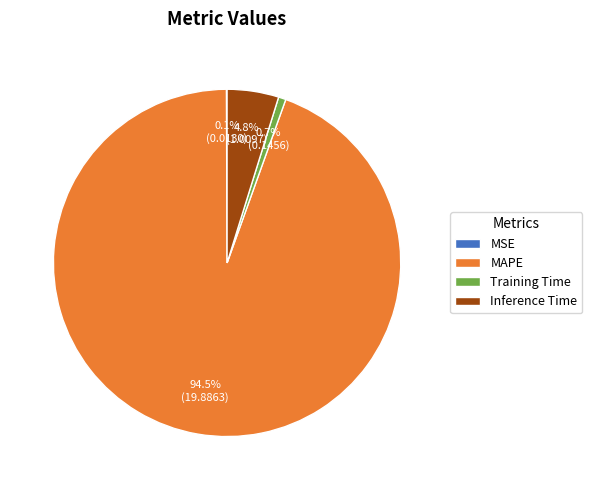

Approximately how many times larger is the value at Training Time compared to Inference Time?

0.1